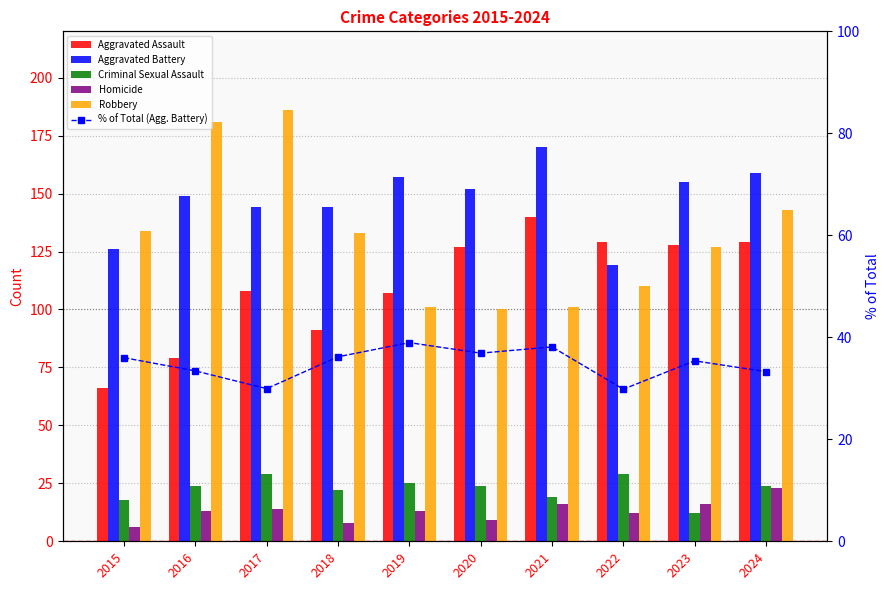

The value of Robbery at 2021 is 63.6. True or false?

False